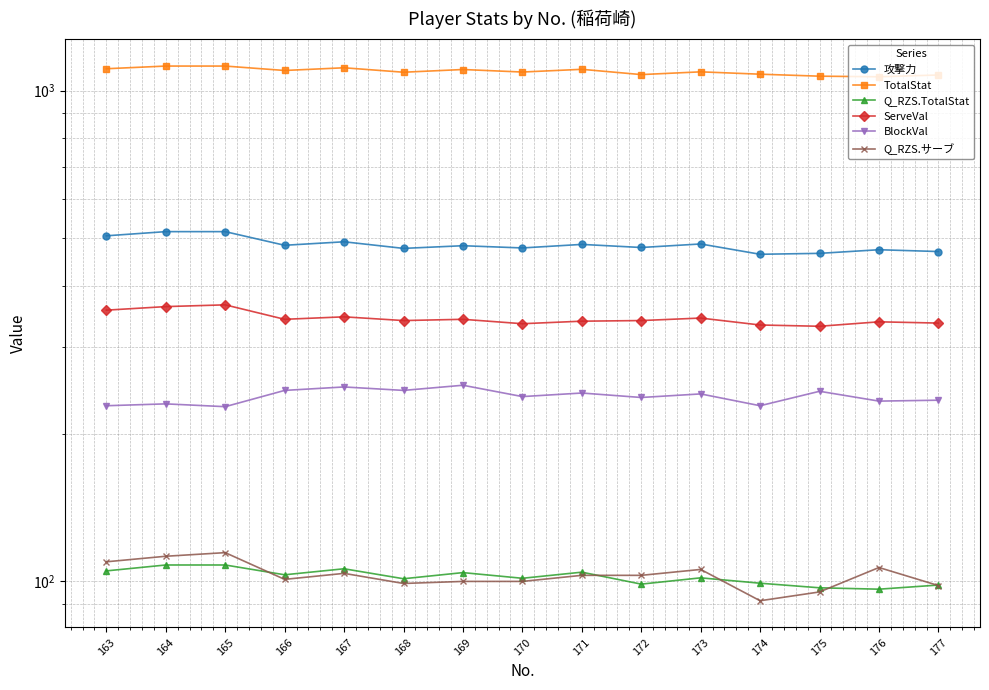

Rank the series by their maximum value, from highest to lowest.

TotalStat, 攻撃力, ServeVal, BlockVal, Q_RZS.サーブ, Q_RZS.TotalStat